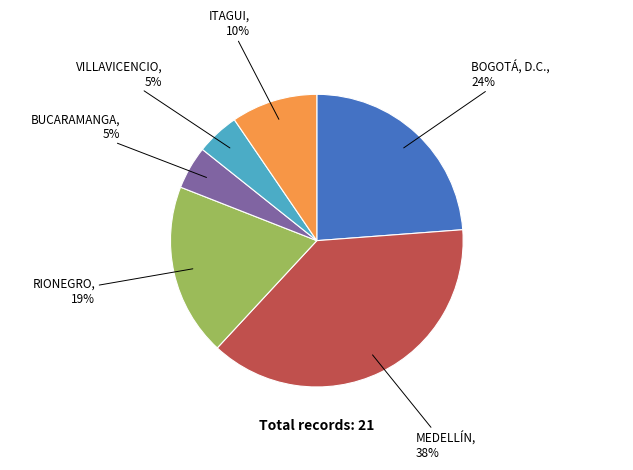

To the nearest percent, what percentage of the pie is BOGOTÁ, D.C.?

24%